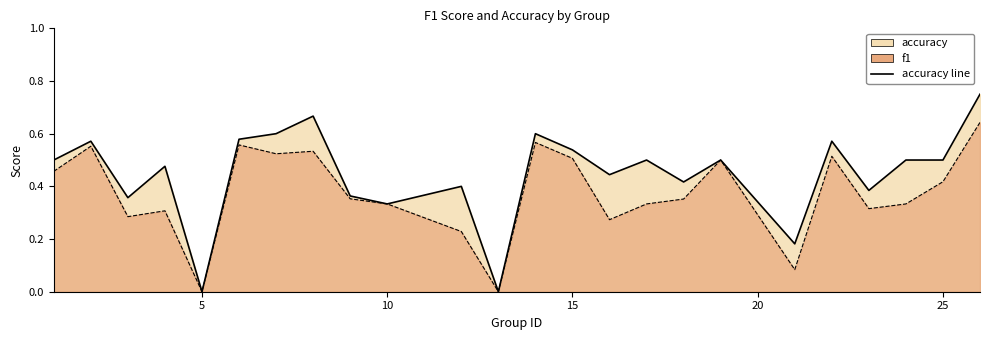

How many f1 values are between 0 and 1?

24